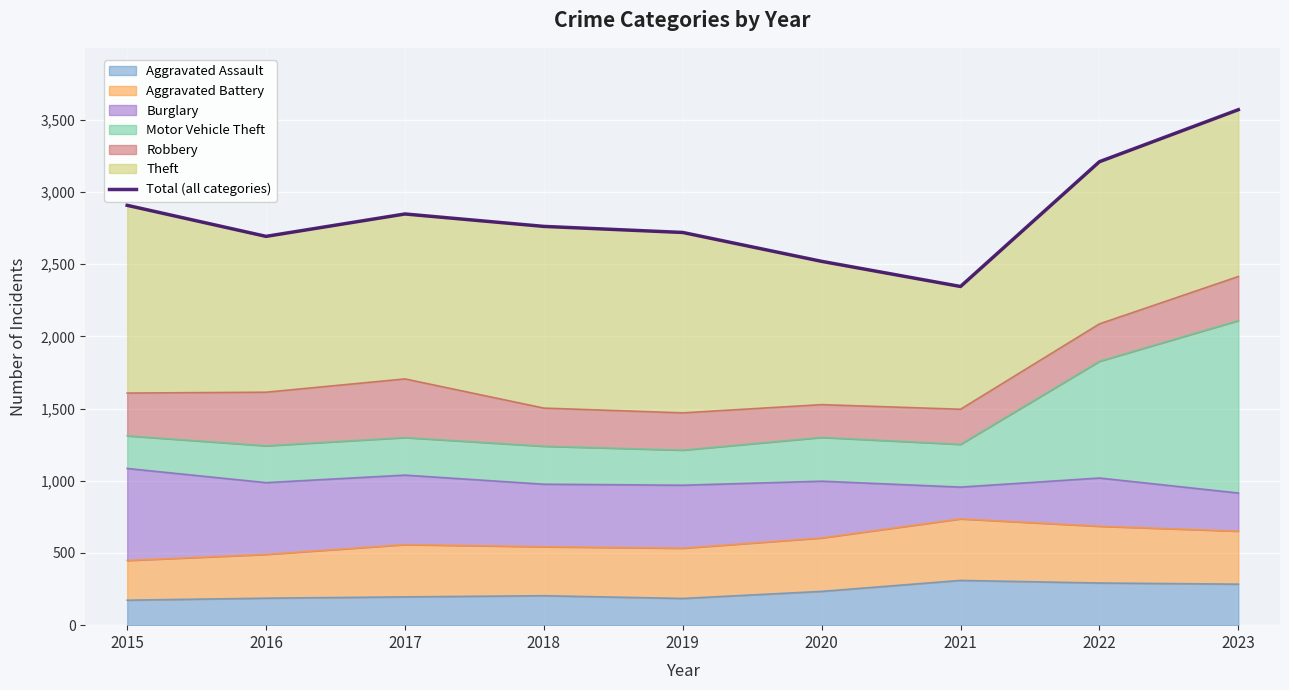

The chart shows a value of 3874 at 2019. True or false?

False